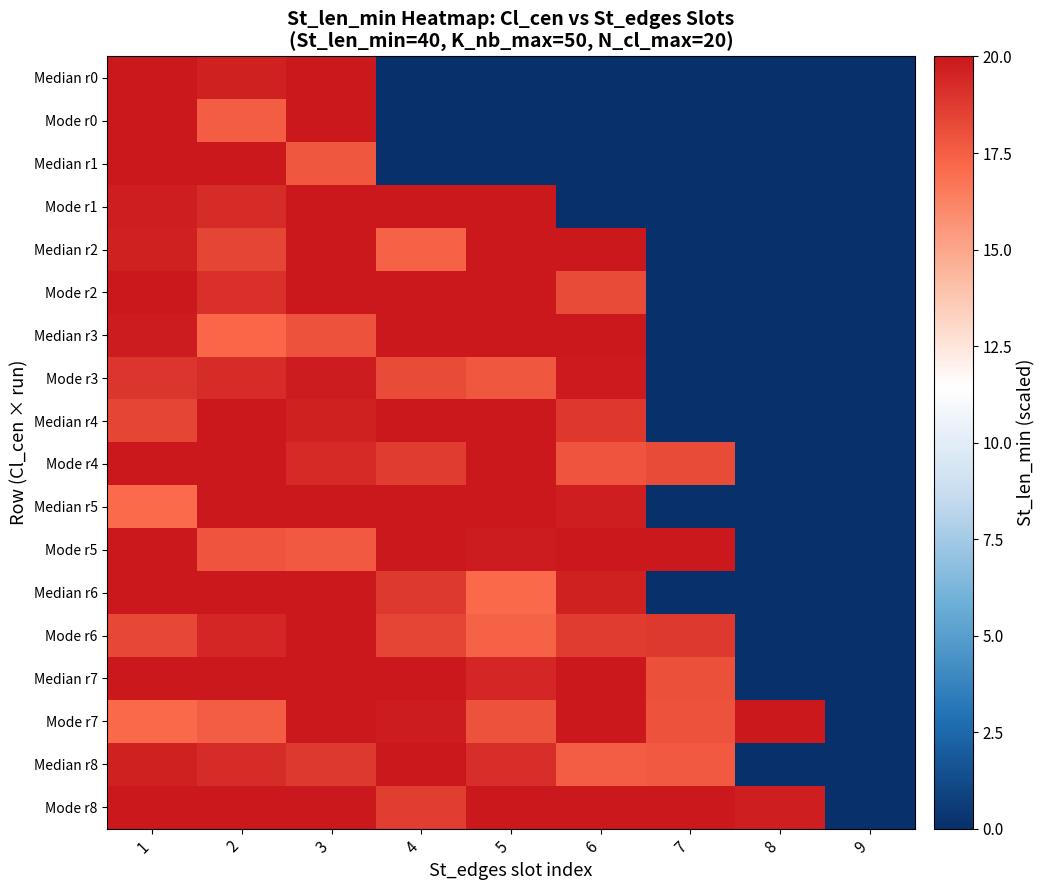

What is the total value across all series at 1?

348.6